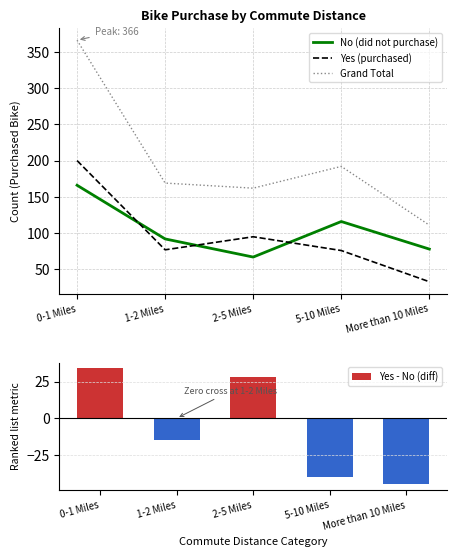

At which category does the chart reach its minimum across all series?

More than 10 Miles